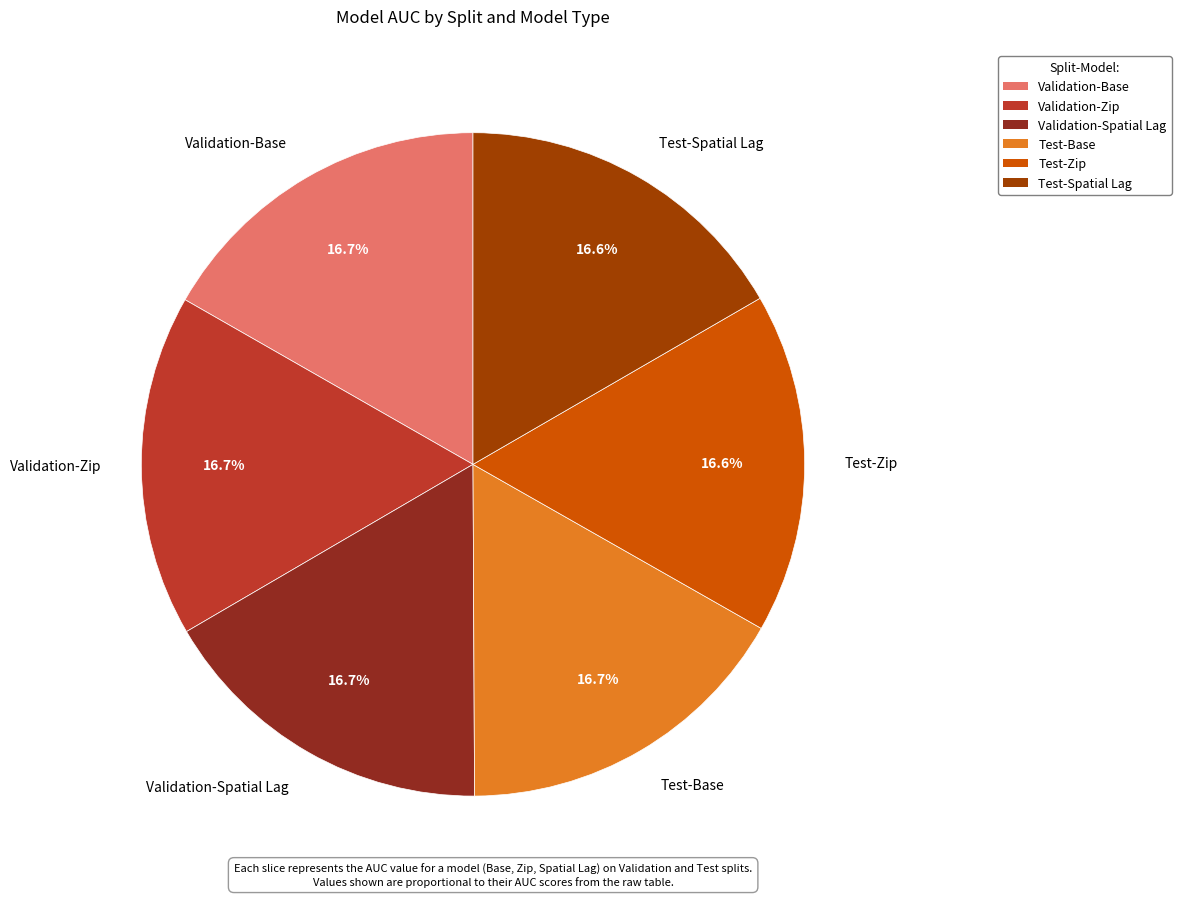

Is there any slice that represents more than half of the pie?

No